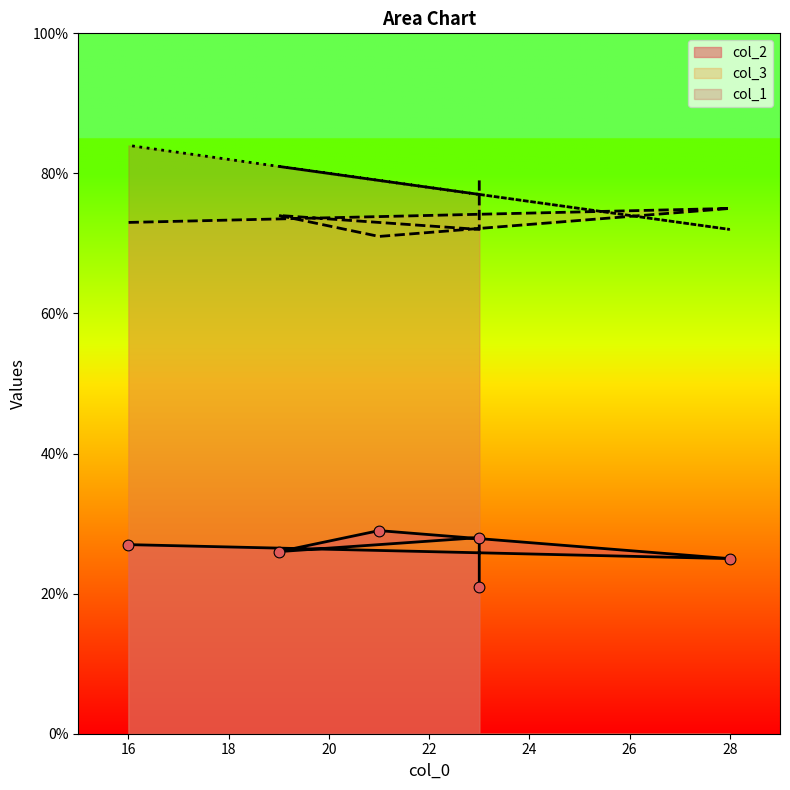

At how many categories does at least one series exceed 28?

6